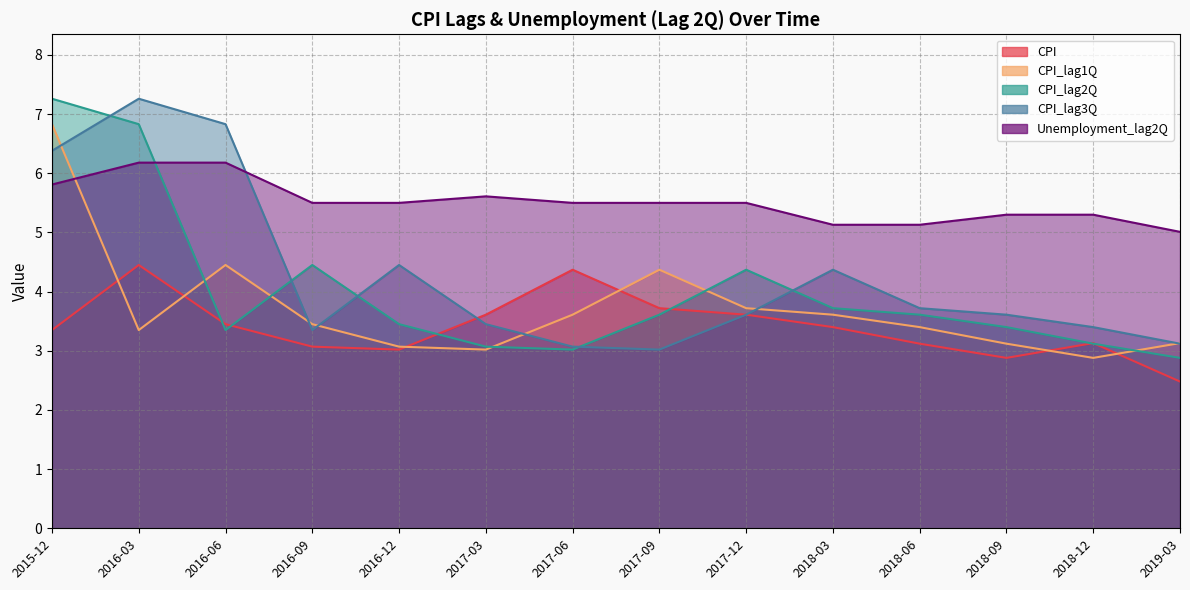

What position from the left is 2016-06?

3